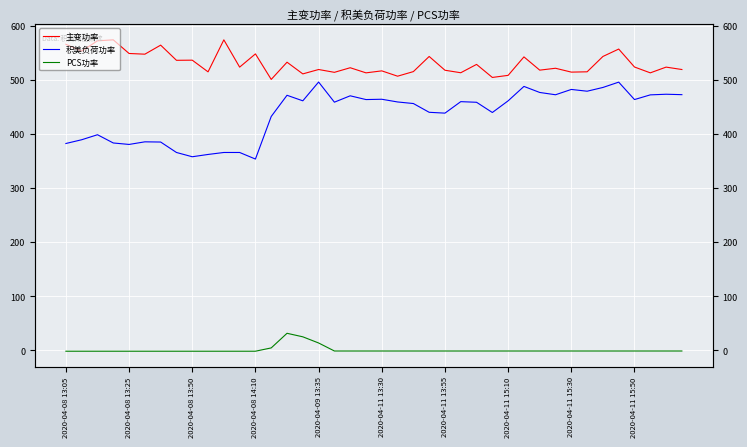

True or false: 主变功率 and 积美负荷功率 intersect in this chart.

False